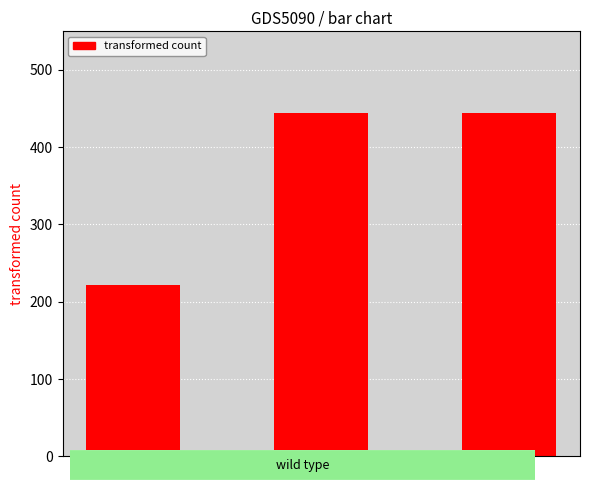

What is the difference between the maximum and minimum values?

222.2